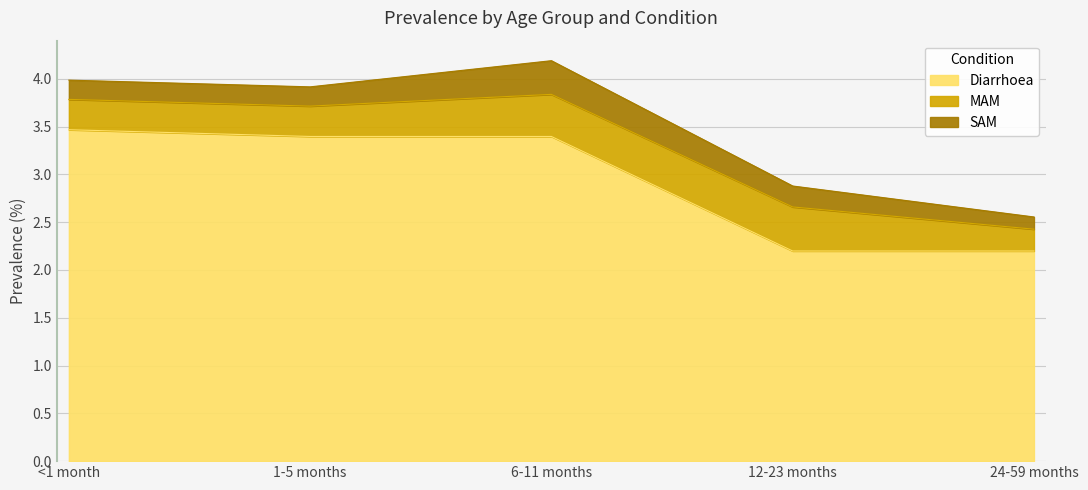

True or false: SAM has a value of 0.4 at 12-23 months.

False